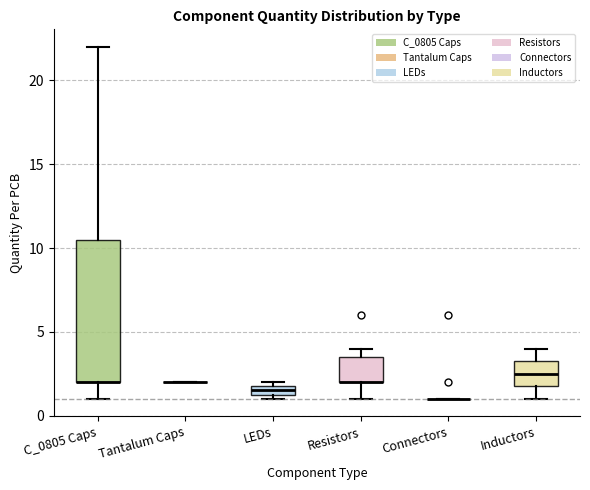

Which box is the tallest, from its lower edge to its upper edge?

C_0805 Caps